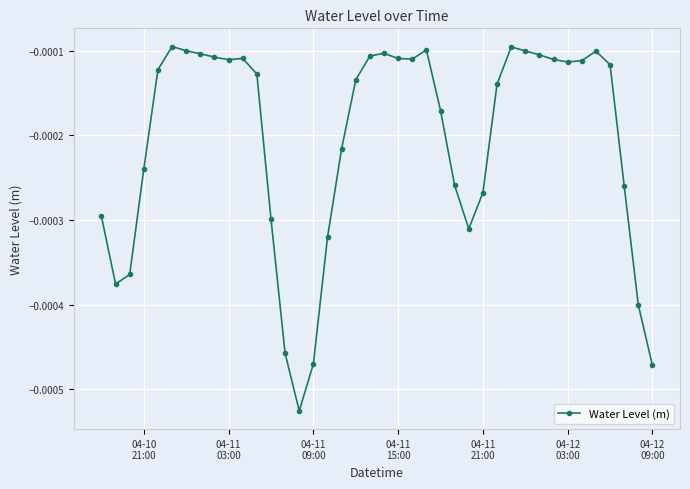

True or false: there are more than 0 points higher than both neighbors.

True